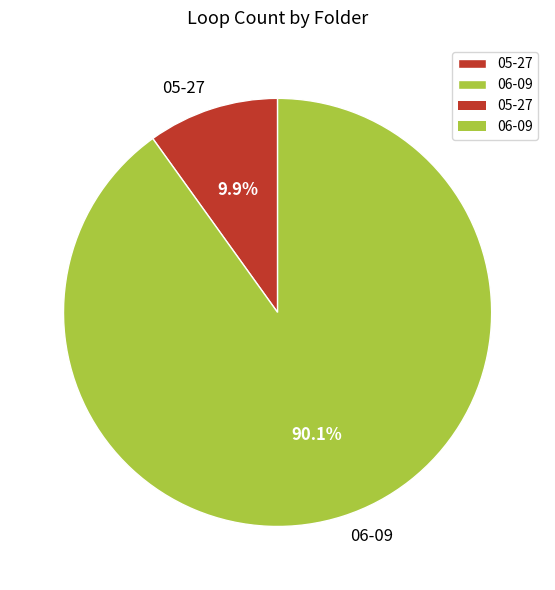

What is the largest slice in the pie chart?

06-09